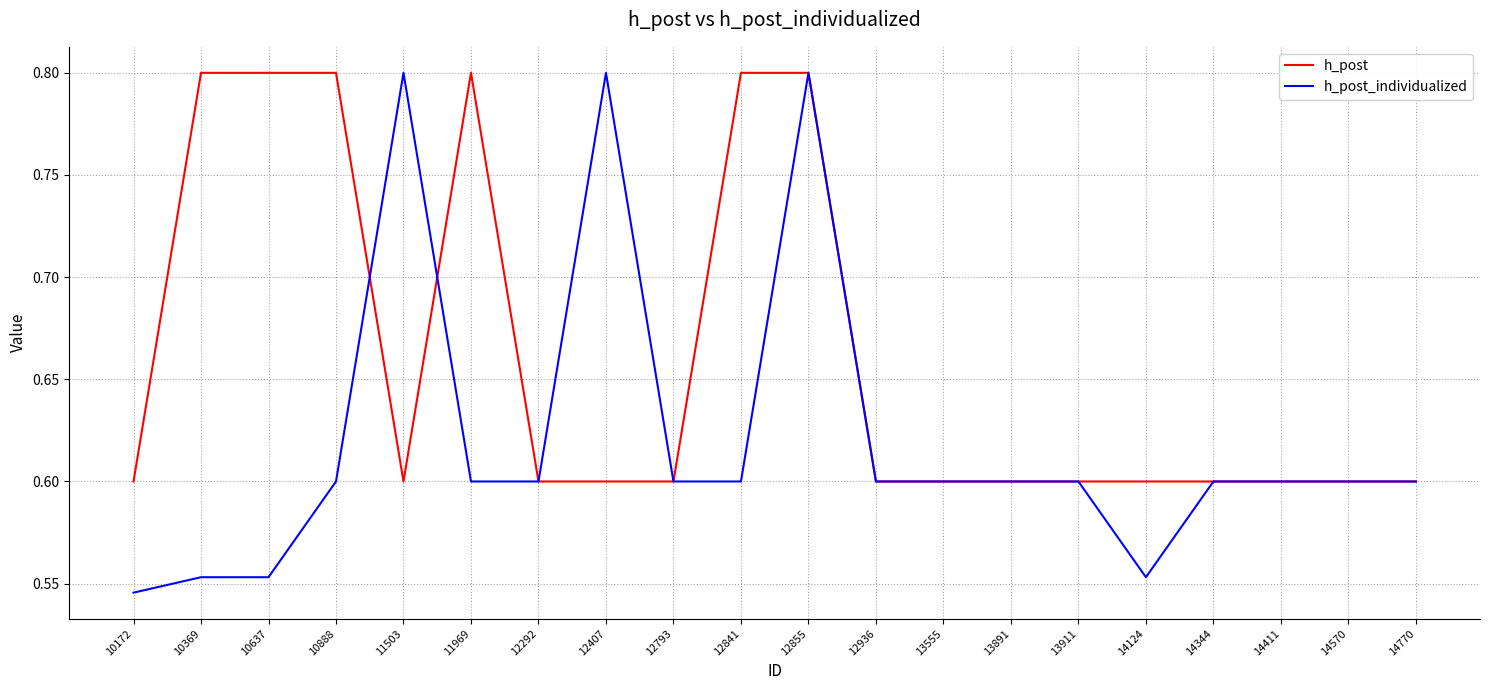

True or false: h_post has more than 0 interior local peaks.

True